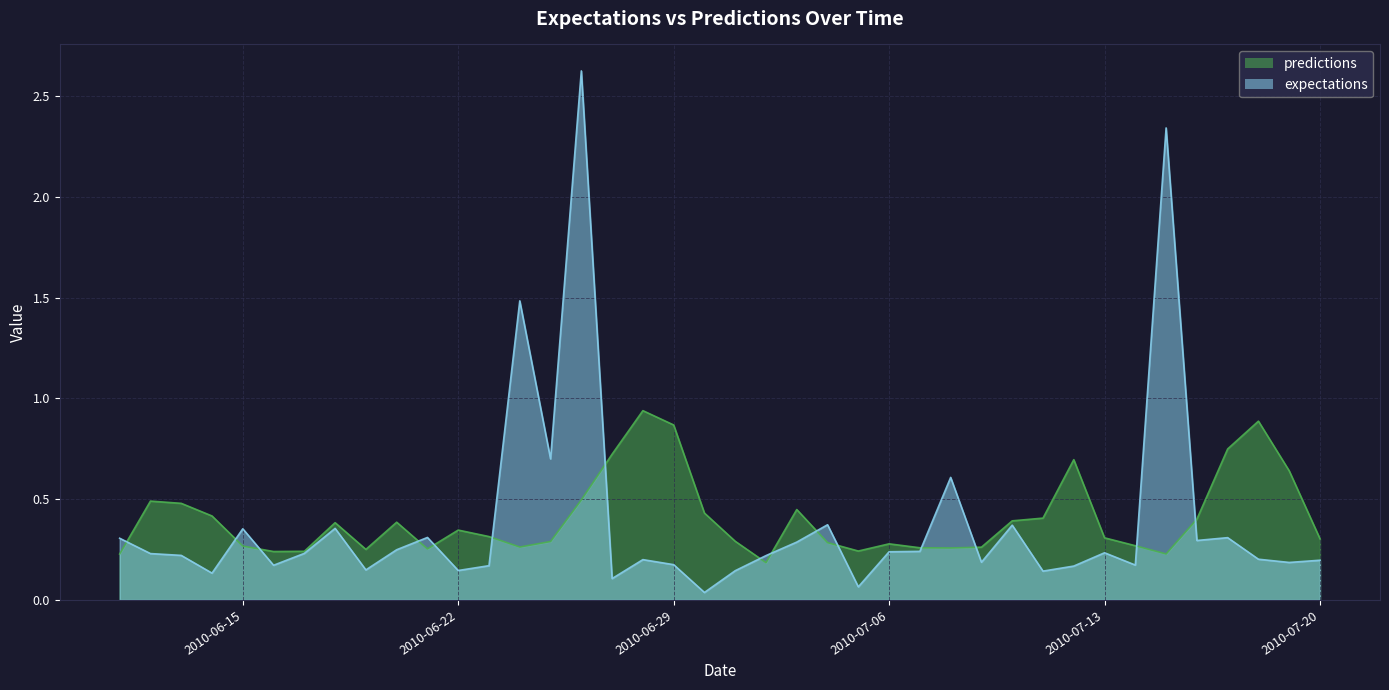

Rank the series by their average value, from highest to lowest.

predictions, expectations